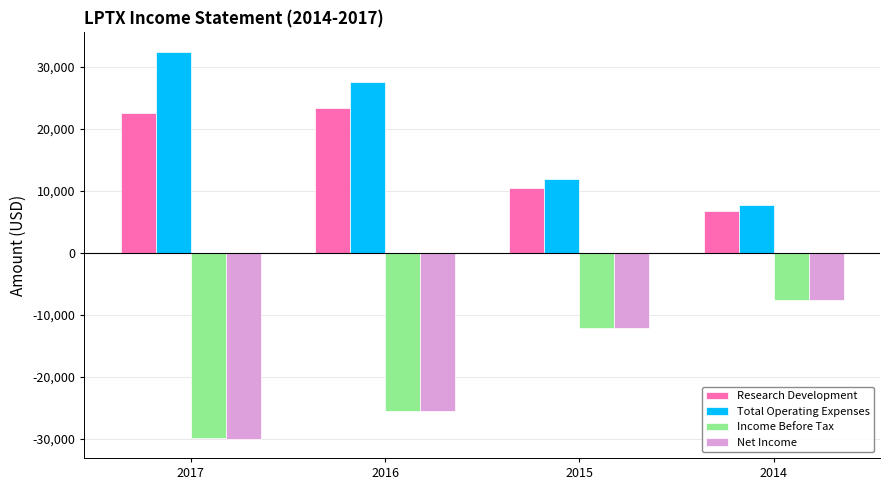

Read the Total Operating Expenses value at 2014, to the nearest 100.

7600